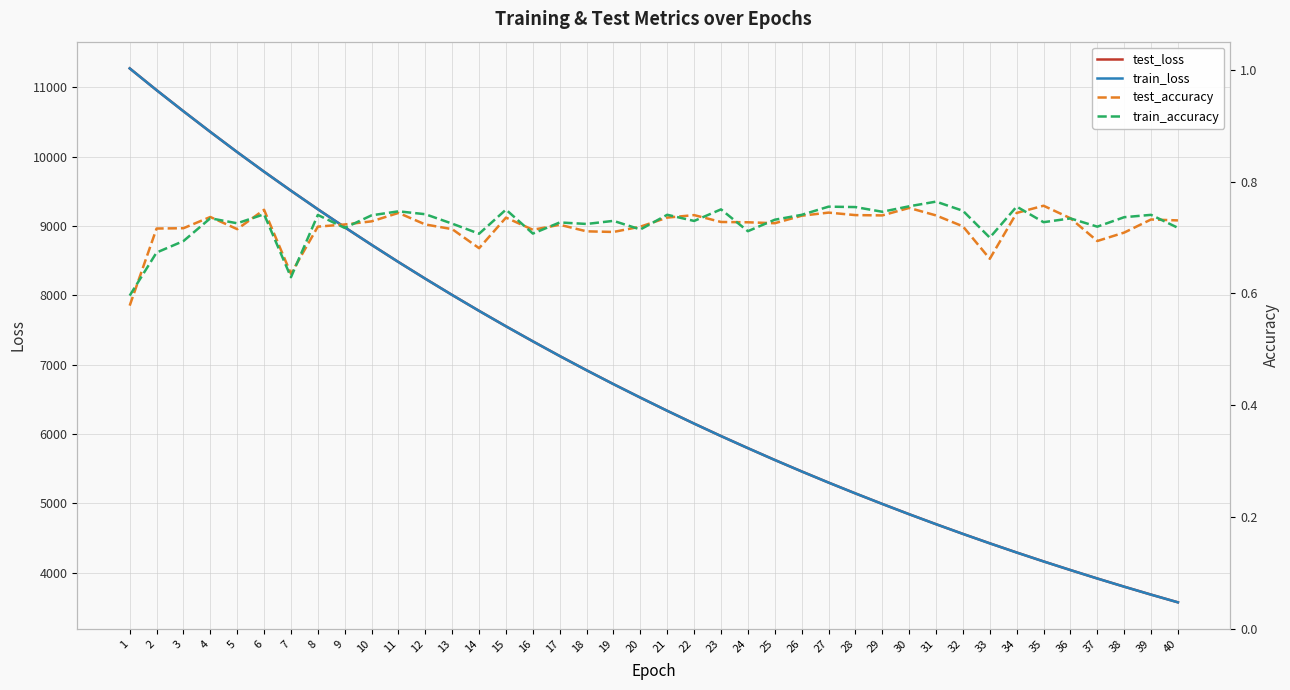

Which series changed the most between 21 and 32?

test_loss